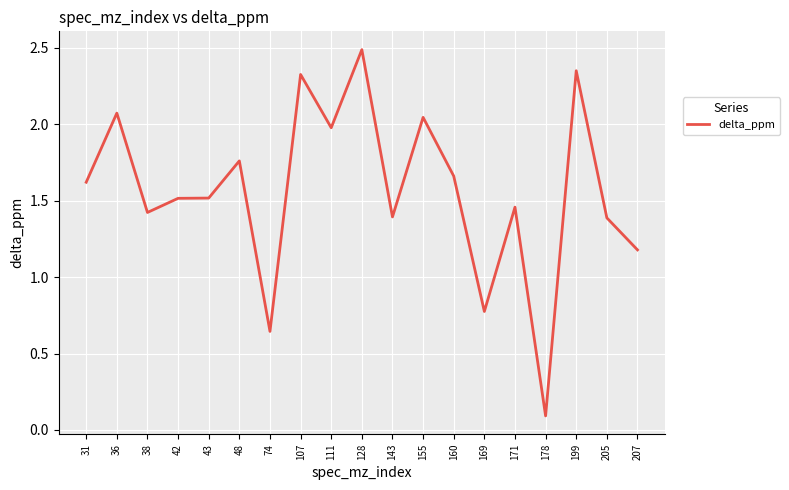

True or false: the data shows 0.3 at 143.

False